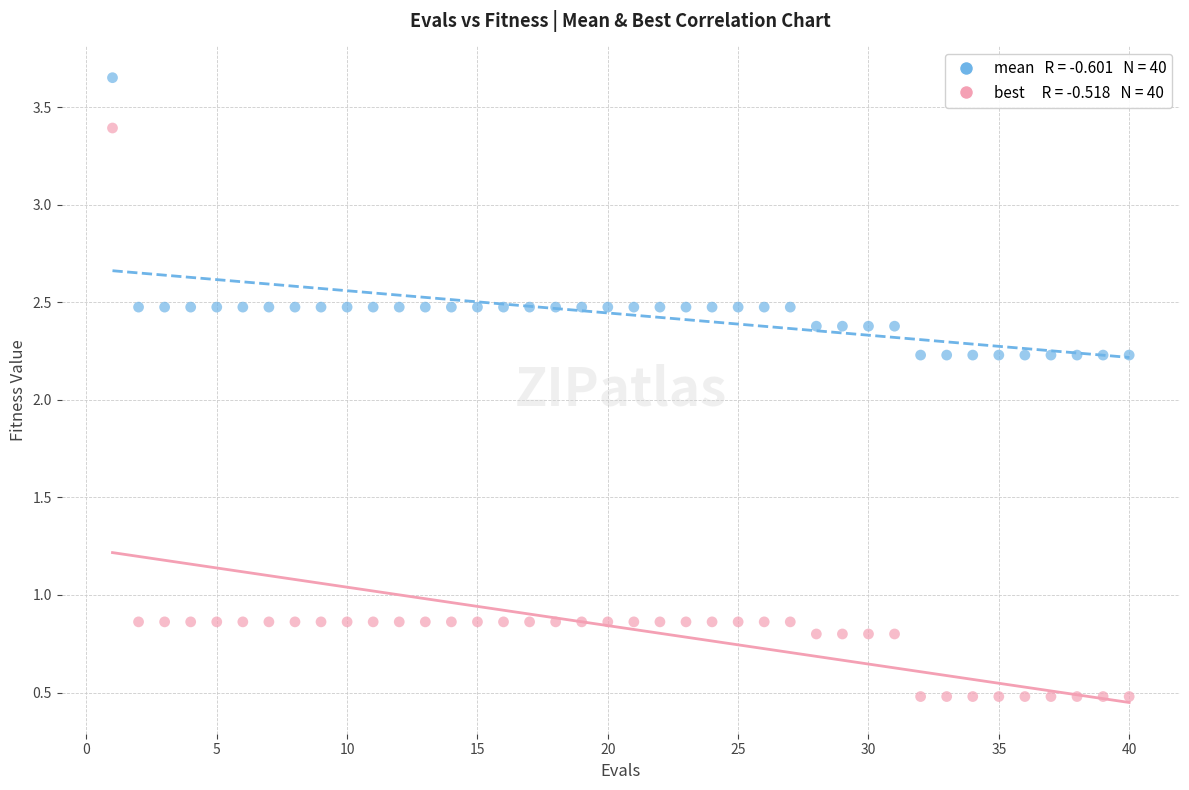

Across all data points, what is the range of Y values (max minus min)?

3.2